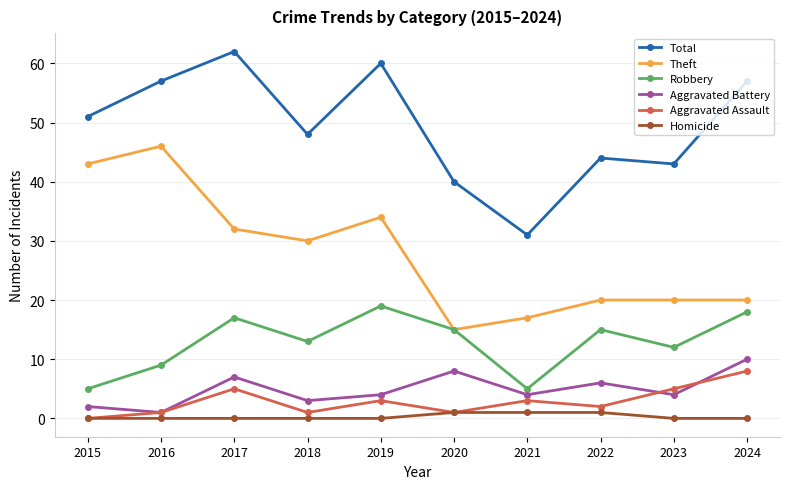

Reading left to right, what are all the values shown in this chart?

Total: 51	57	62	48	60	40	31	44	43	57
Theft: 43	46	32	30	34	15	17	20	20	20
Robbery: 5	9	17	13	19	15	5	15	12	18
Aggravated Battery: 2	1	7	3	4	8	4	6	4	10
Aggravated Assault: 0	1	5	1	3	1	3	2	5	8
Homicide: 0	0	0	0	0	1	1	1	0	0